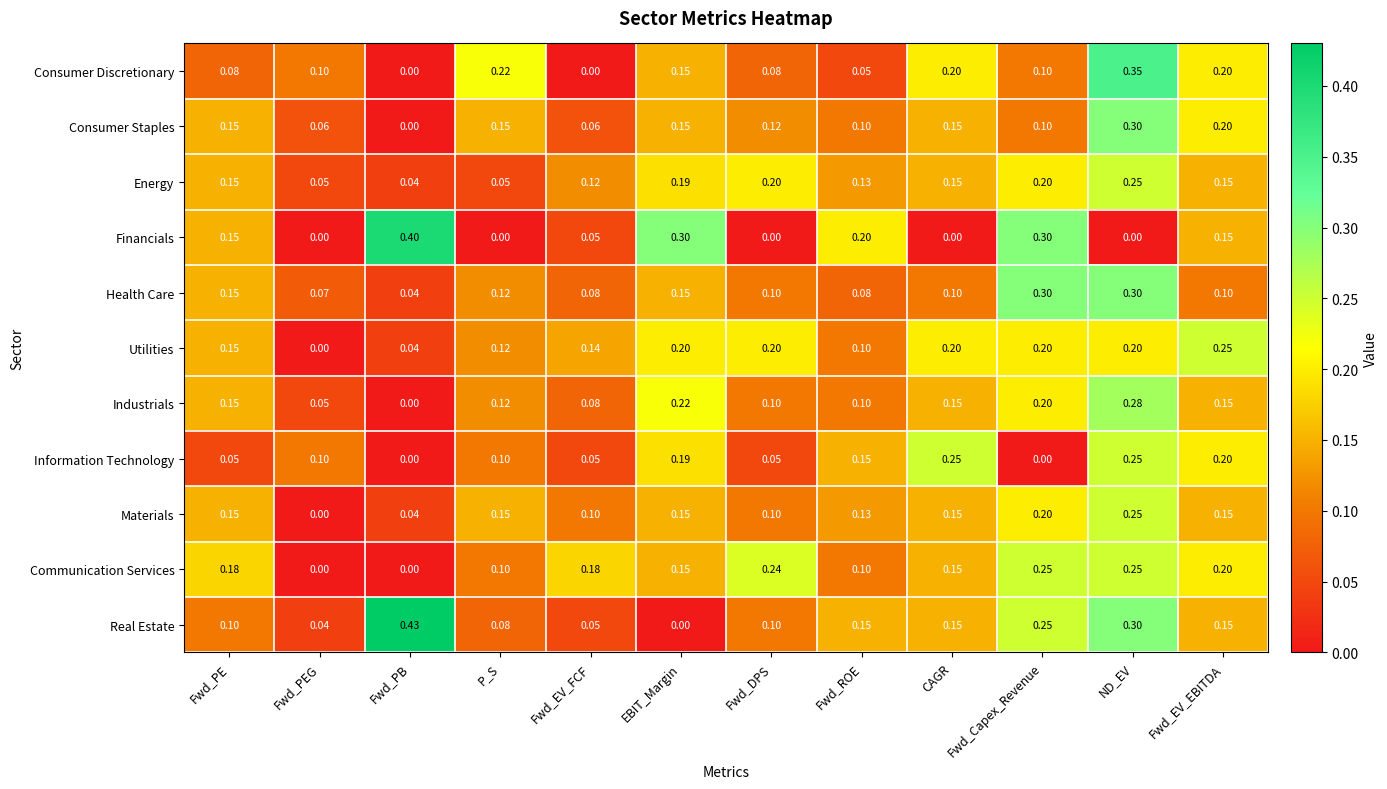

Is the value of Utilities at CAGR greater than the value of Energy at EBIT_Margin?

Yes